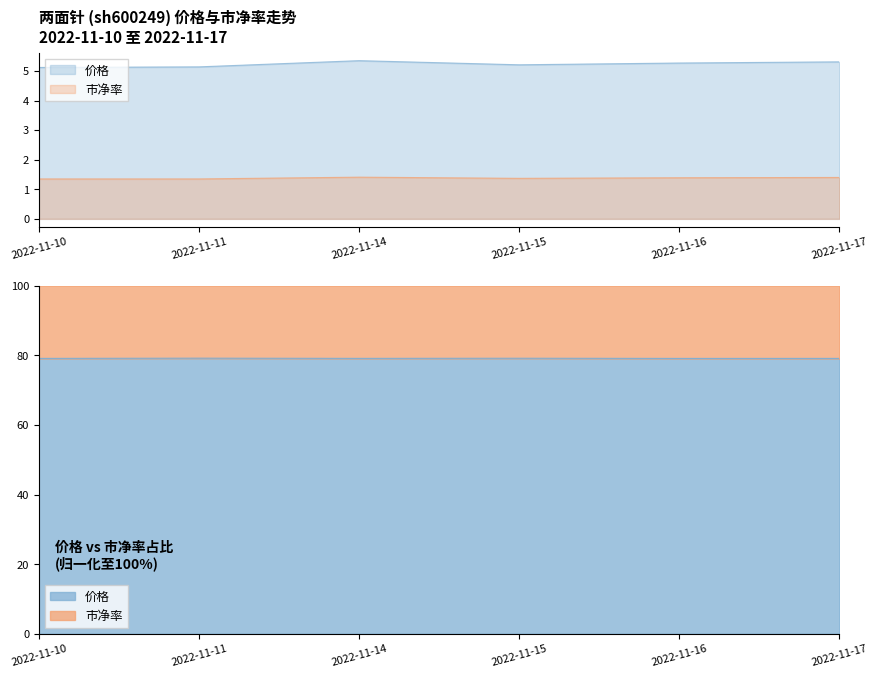

What is the difference between the highest and lowest values at 2022-11-14?

3.9